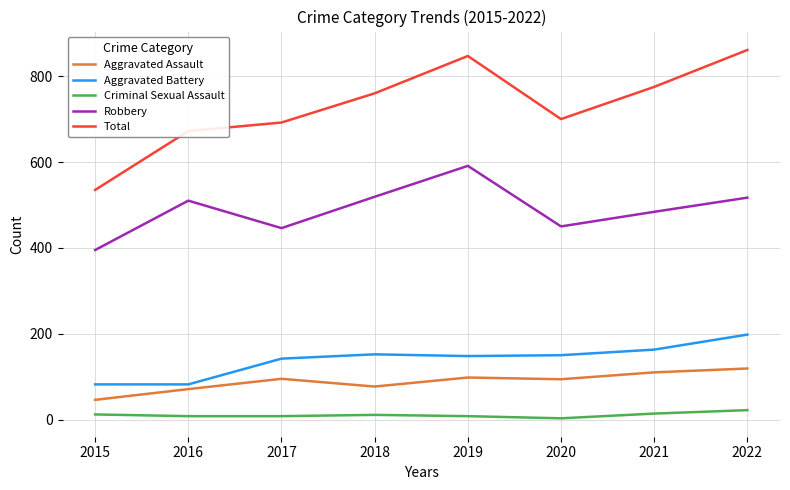

Is the value of Robbery at 2016 greater than the value of Aggravated Battery at 2019?

Yes